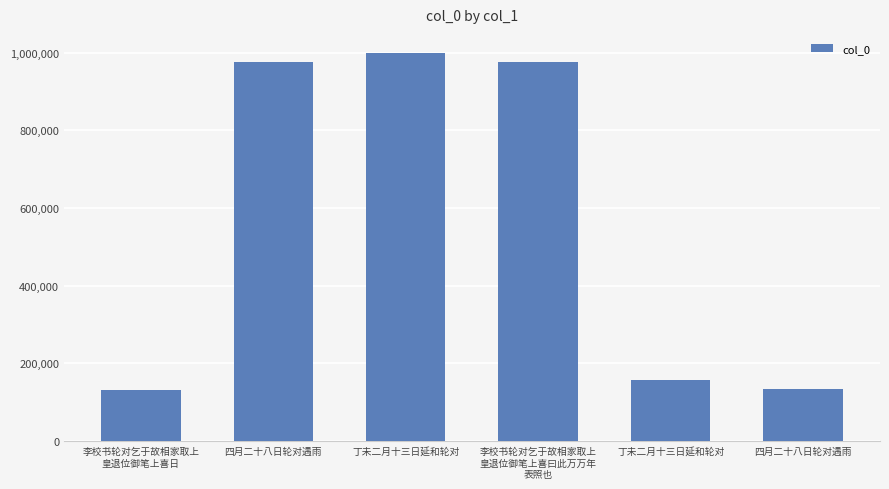

Does the chart contain any negative values?

No